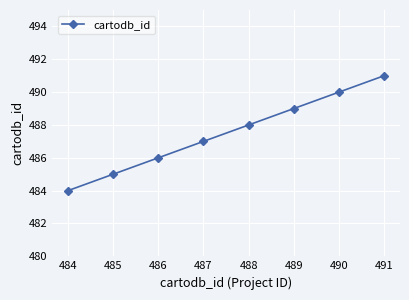

What is the smallest value displayed?

484